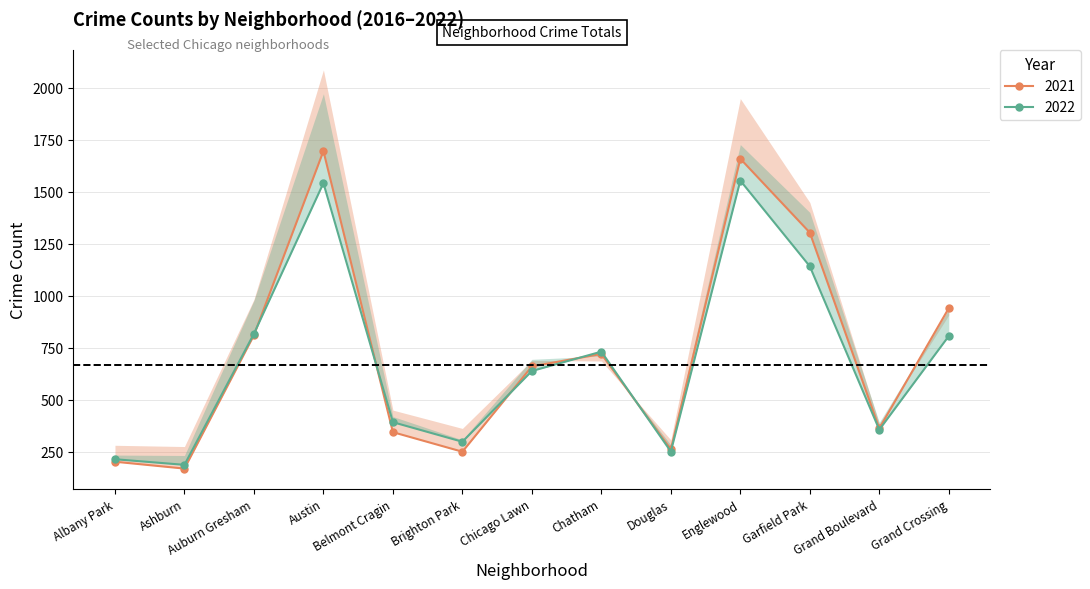

Is it true that 2019 equals 443 at Chicago Lawn?

False